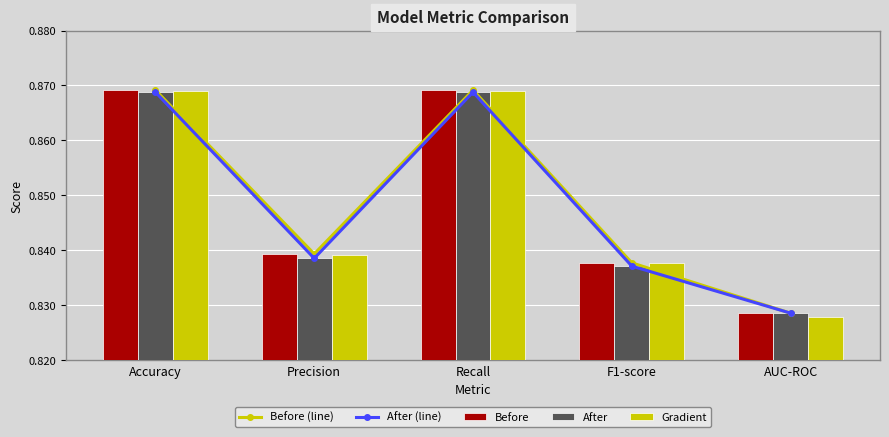

What is the total value across all series at Recall?

4.3